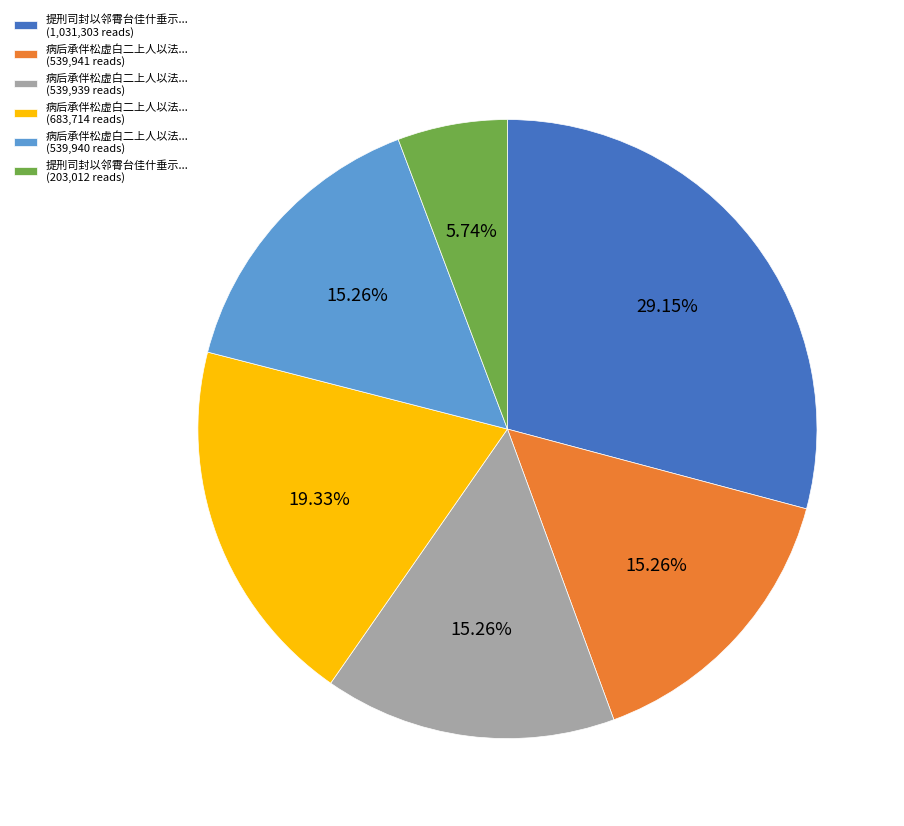

How many slices are in this pie chart?

6